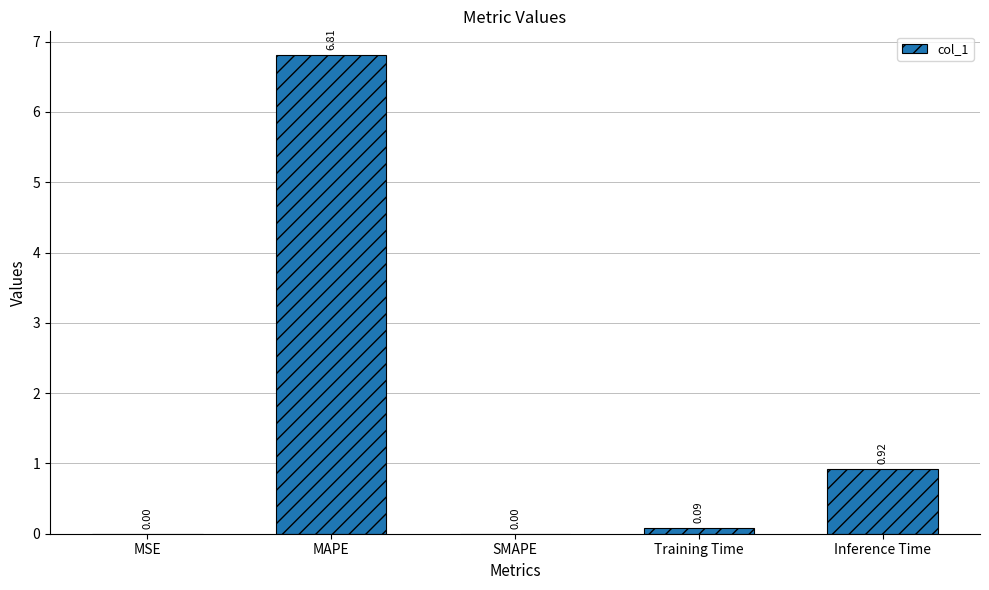

What is the difference between the values at MAPE and SMAPE?

6.8